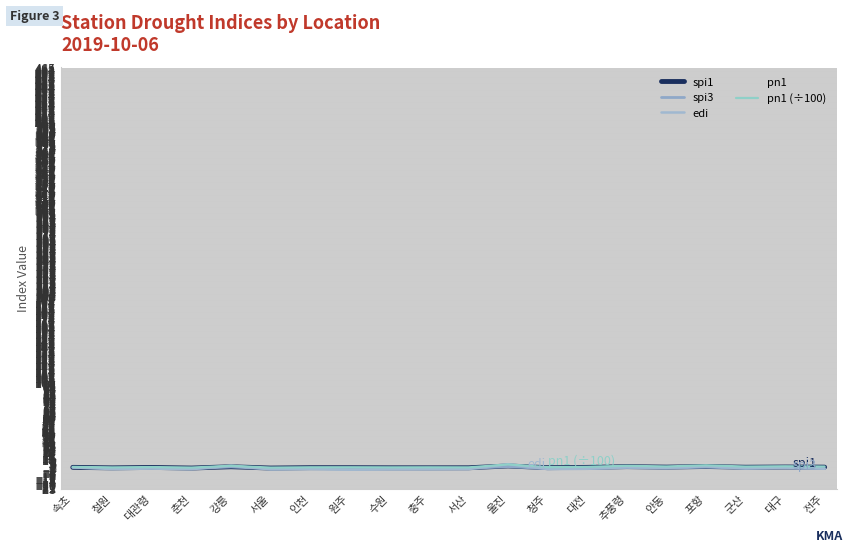

Is this an area chart (filled region under the line)?

No